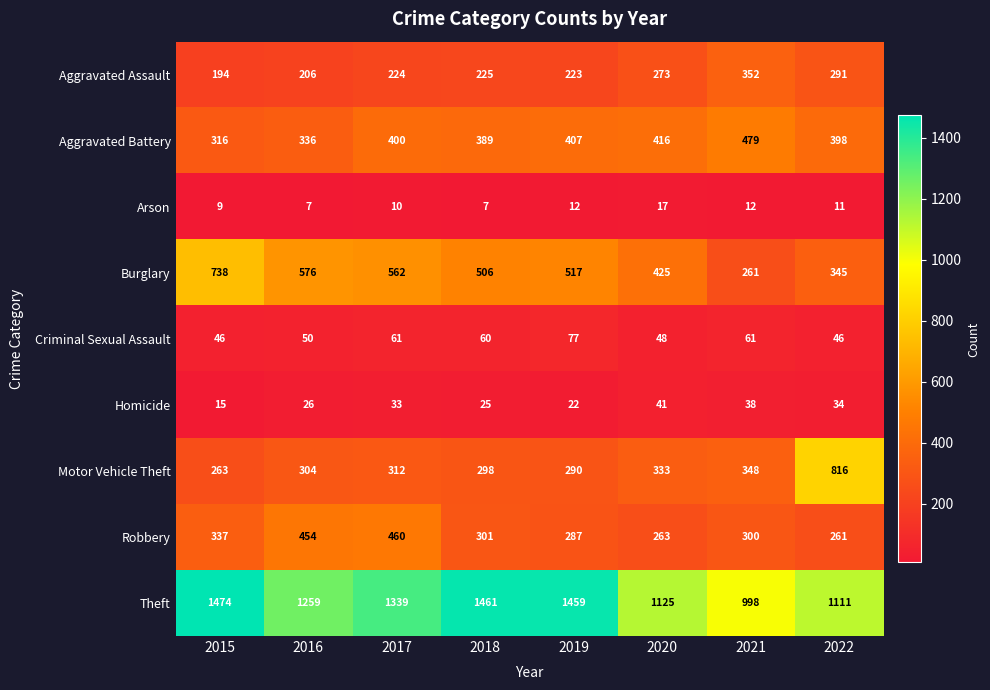

Which series has the widest spread of values?

Motor Vehicle Theft